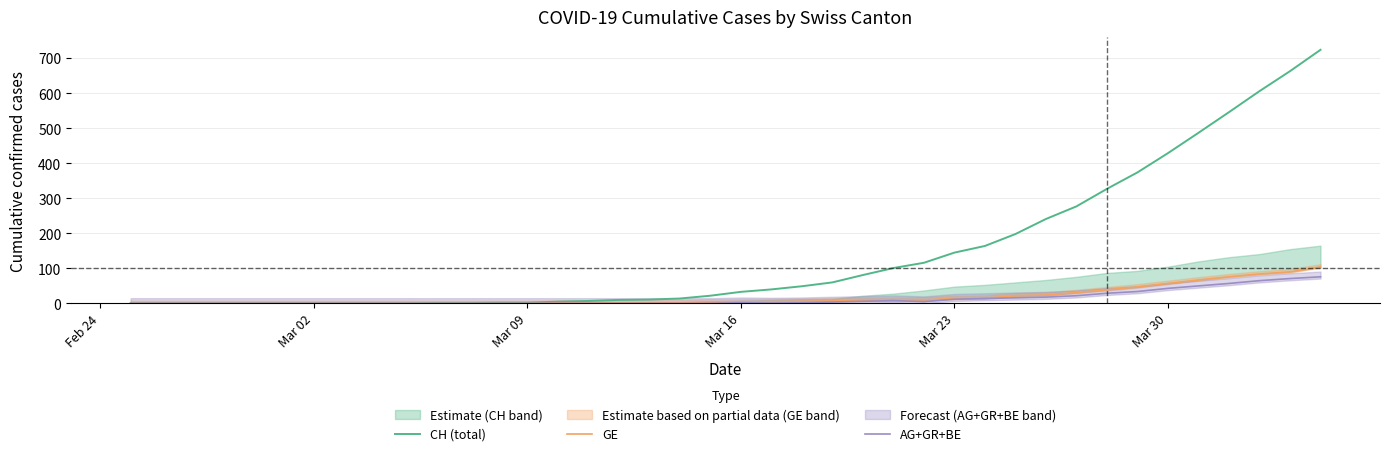

What is the maximum value for CH (total)?

724